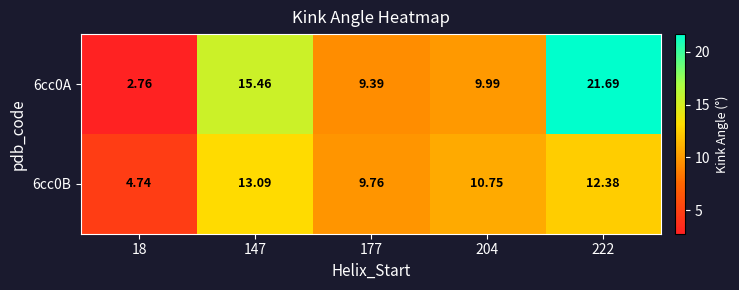

At which category is the sum across all series the highest?

222